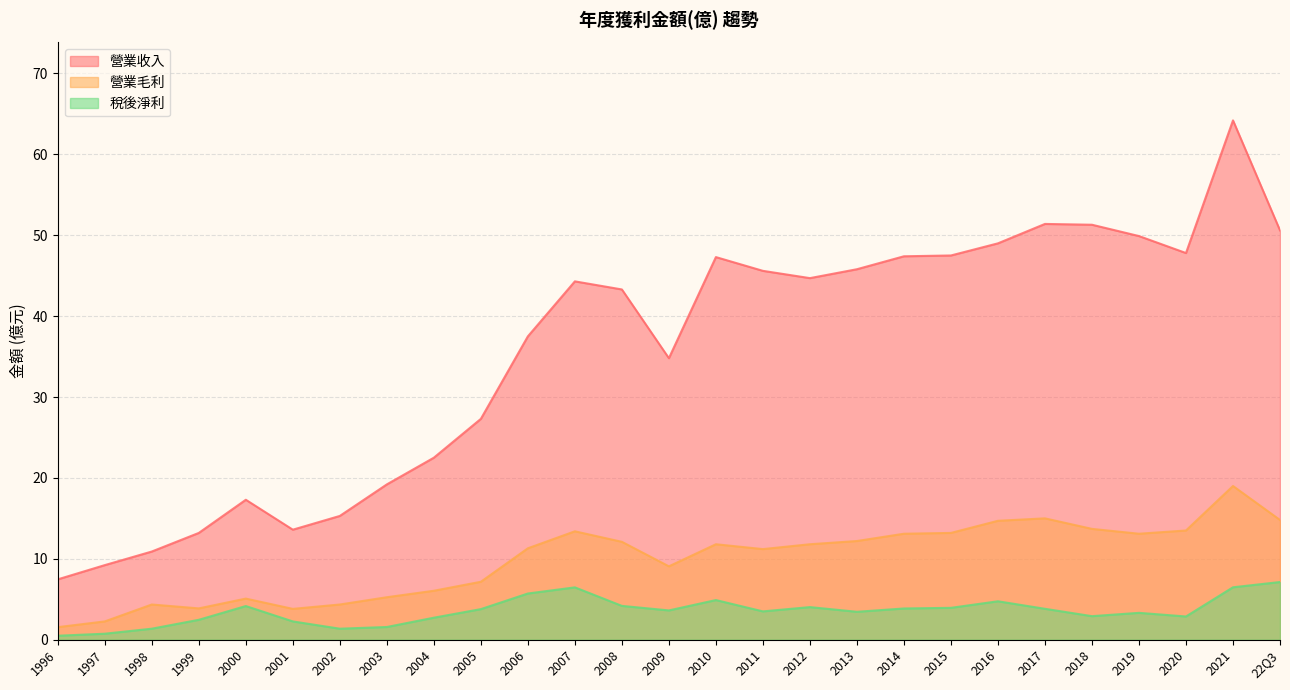

True or false: 稅後淨利 has a value of 6.3 at 2005.

False